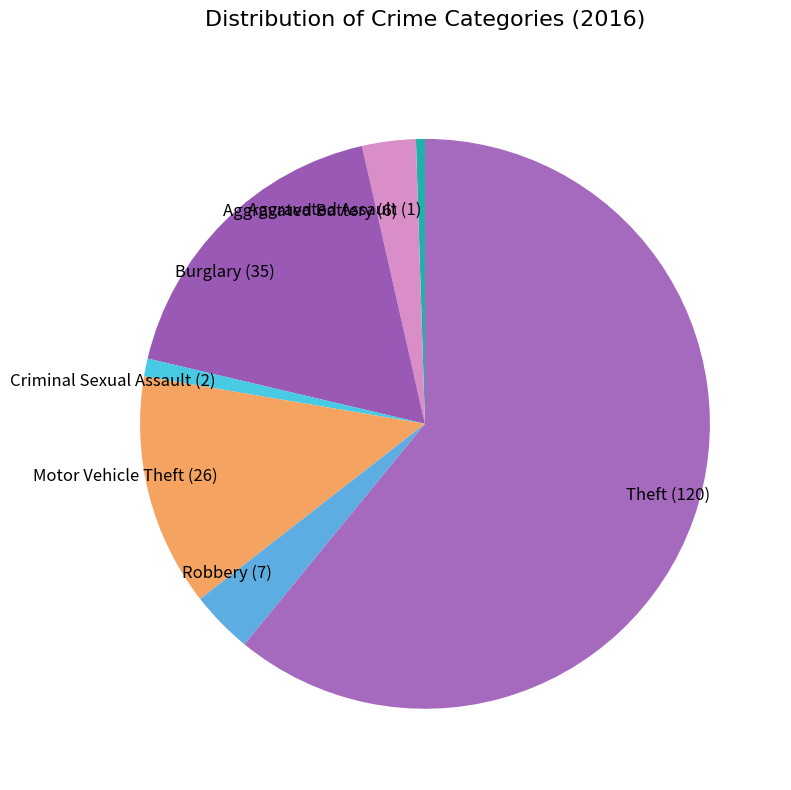

Rank the categories by value from highest to lowest.

Theft (120), Burglary (35), Motor Vehicle Theft (26), Robbery (7), Aggravated Battery (6), Criminal Sexual Assault (2), Aggravated Assault (1)